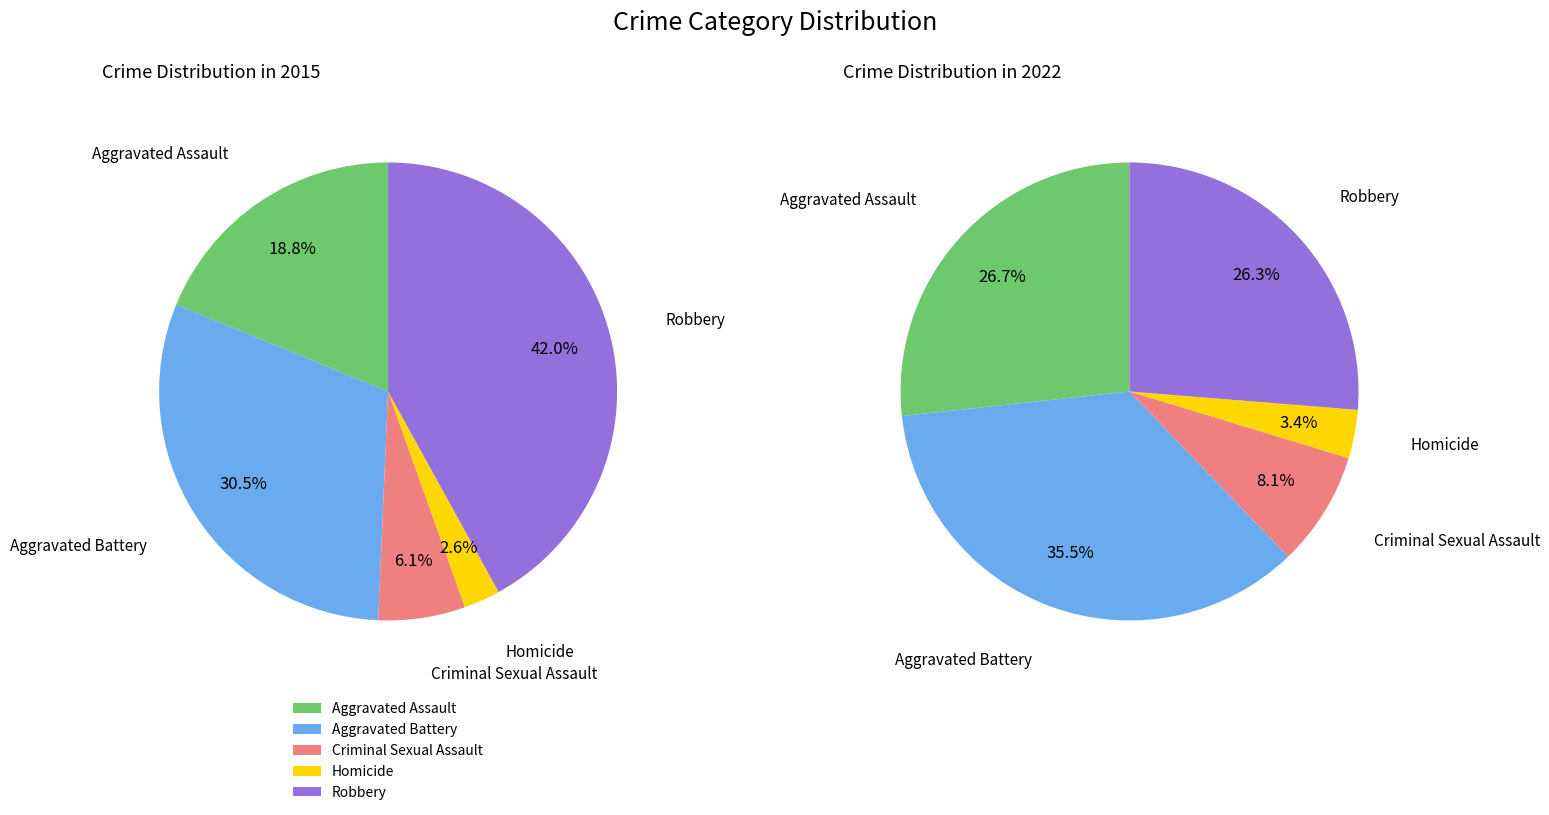

To the nearest percent, what is the difference between the Aggravated Assault and Homicide slice percentages?

23%